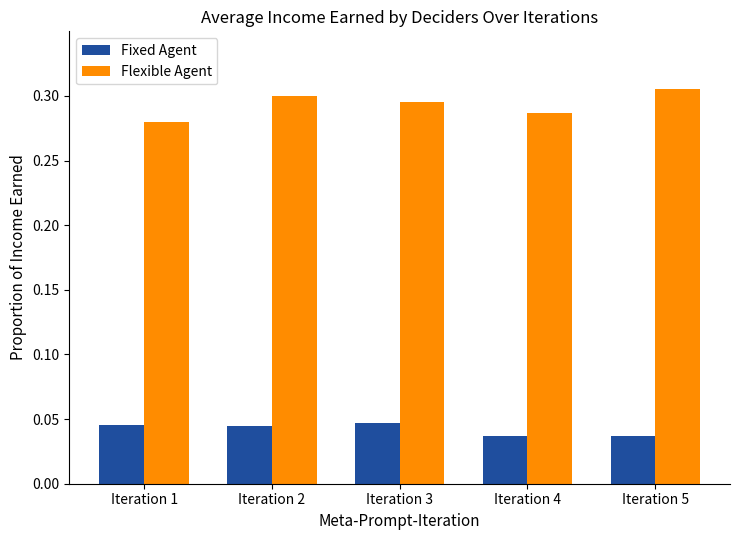

What are all the series names shown in the legend?

Fixed Agent, Flexible Agent